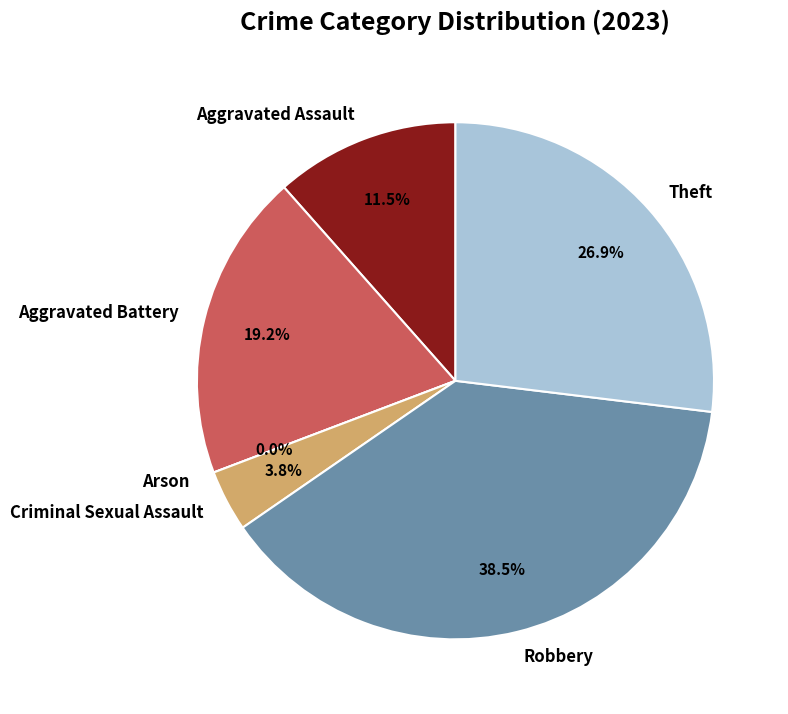

What portion of the pie excludes Criminal Sexual Assault?

96.2%